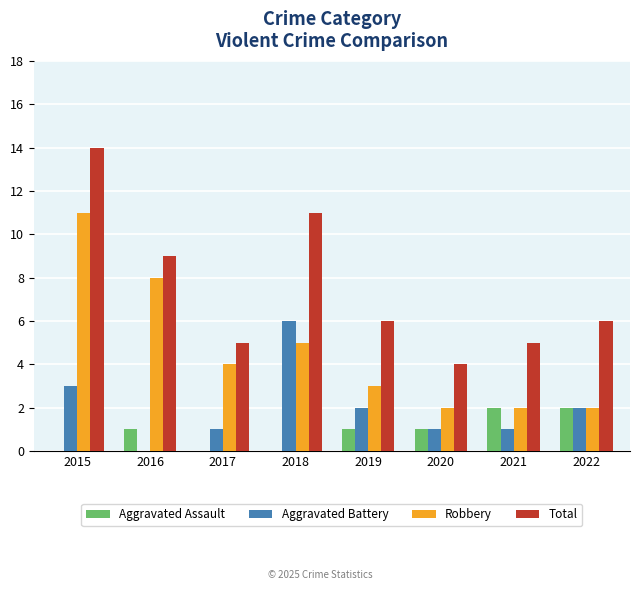

Does the chart contain stacked bars?

No